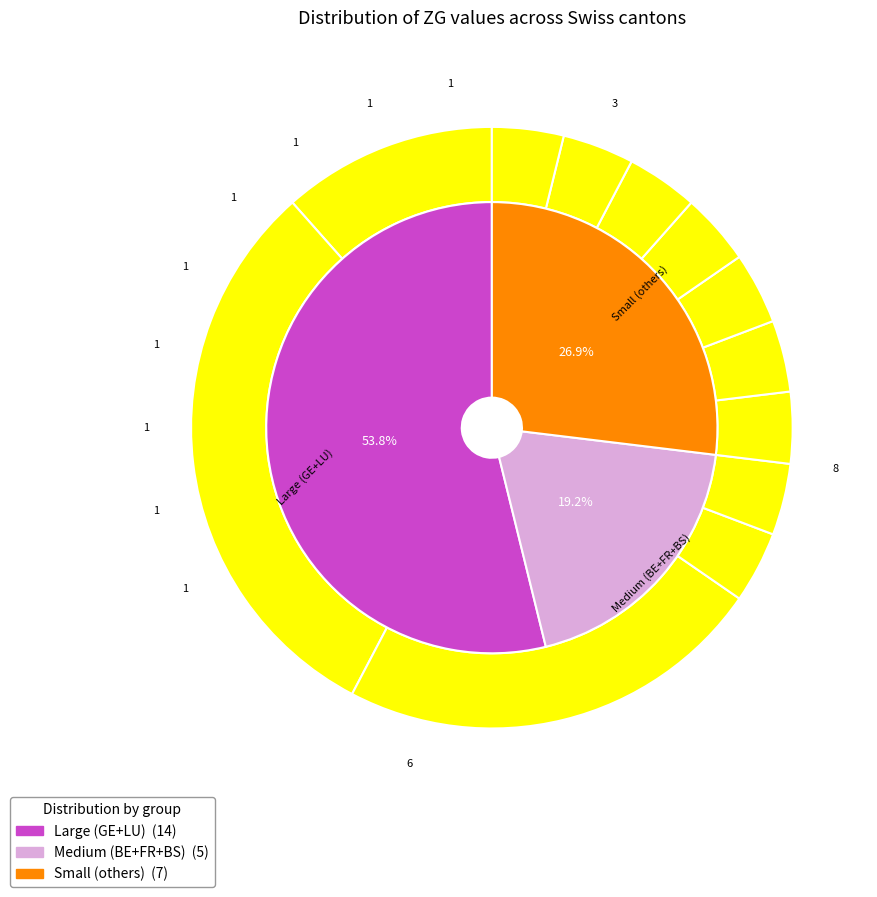

Which has a higher value, LU or NE?

LU